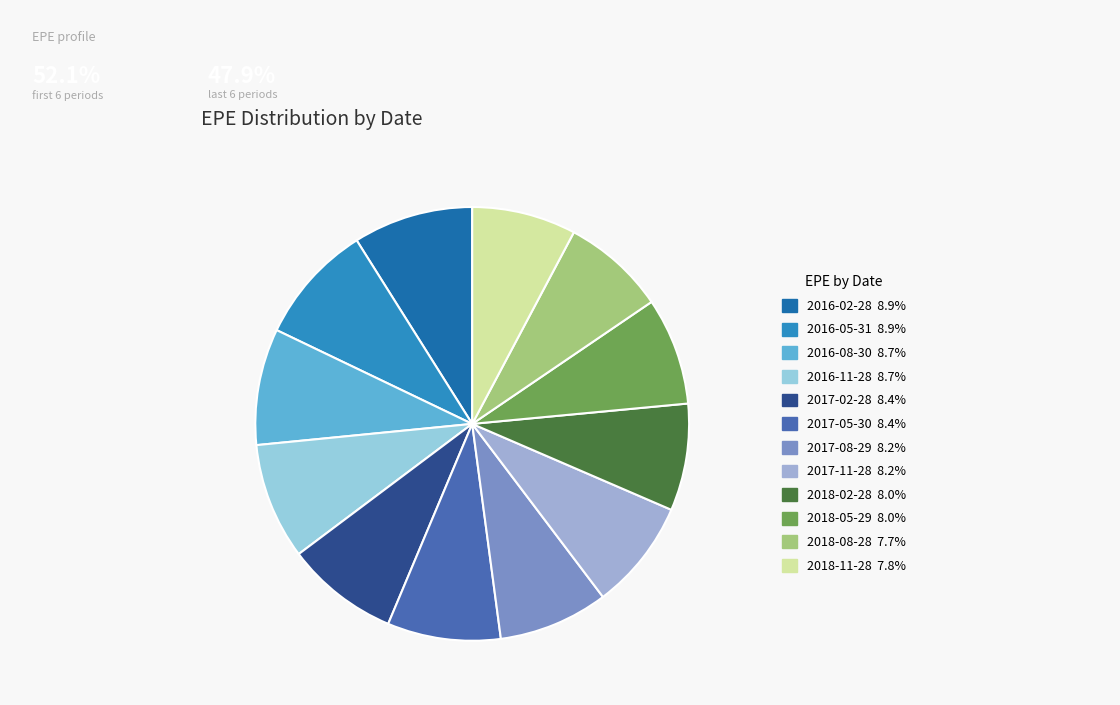

How many slices are in this pie chart?

12